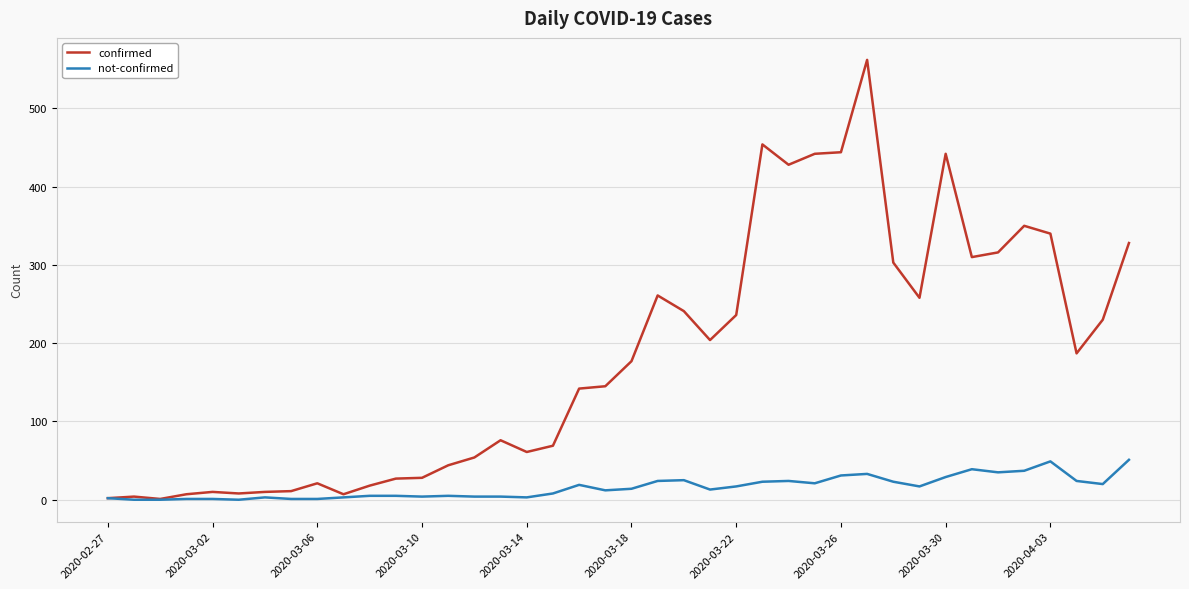

How many lines are shown in the chart?

2